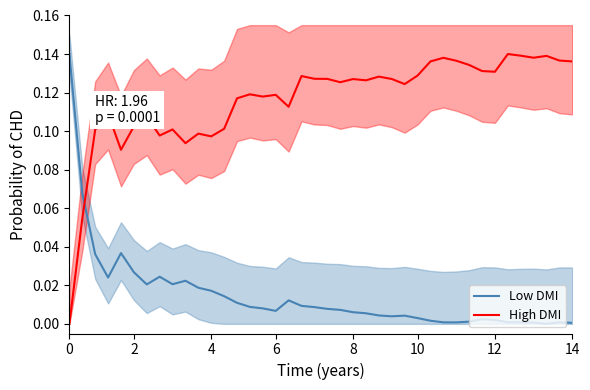

How many values in the Low DMI series exceed 0?

39